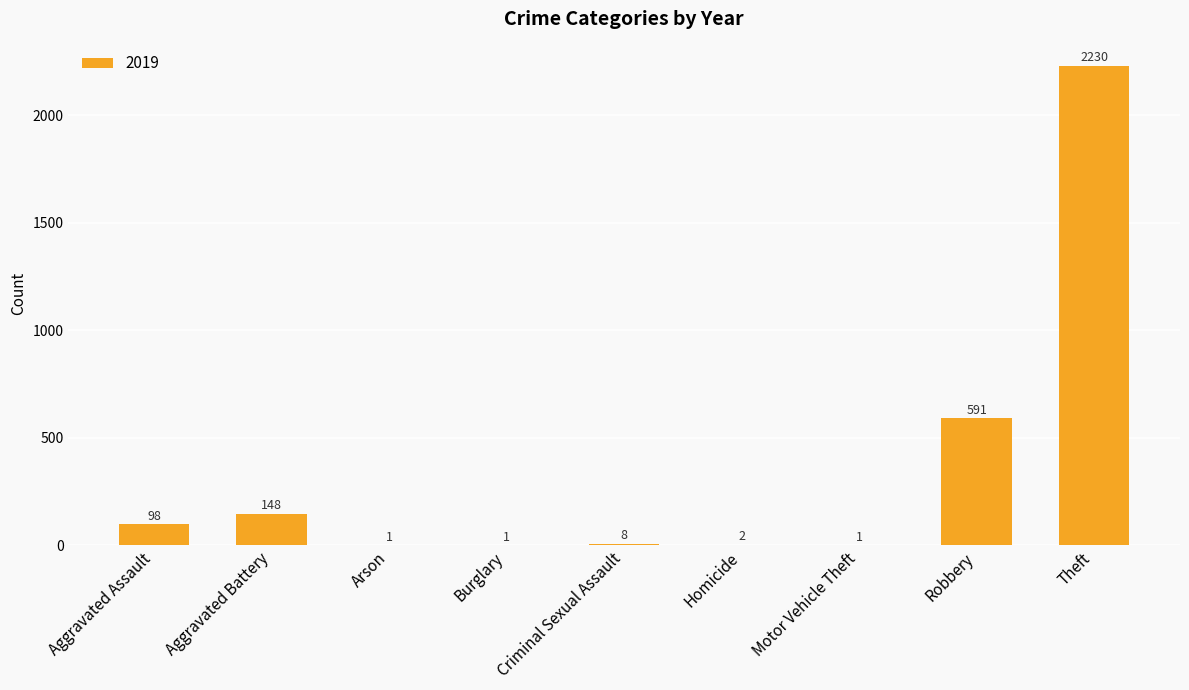

The chart shows a value of 148 at Aggravated Battery. True or false?

True